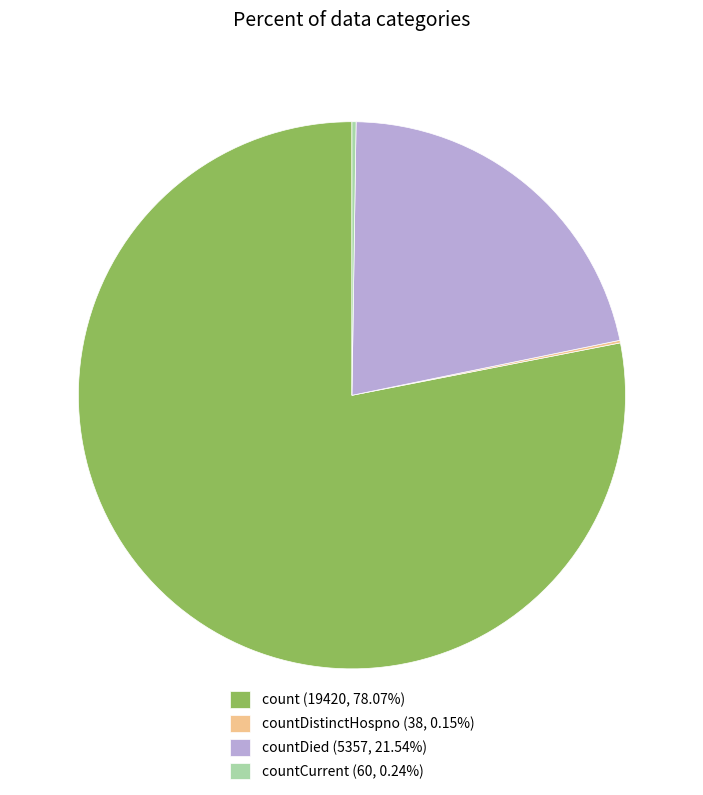

Is the sum of count (19420, 78.07%) and countDied (5357, 21.54%) greater than half?

Yes